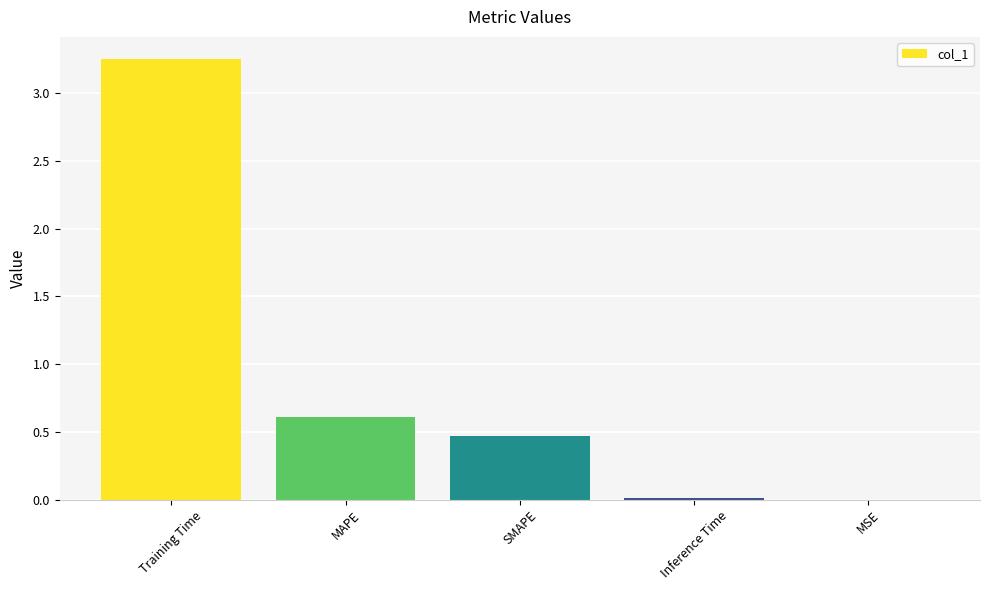

What is the difference between the values at MSE and MAPE?

0.6